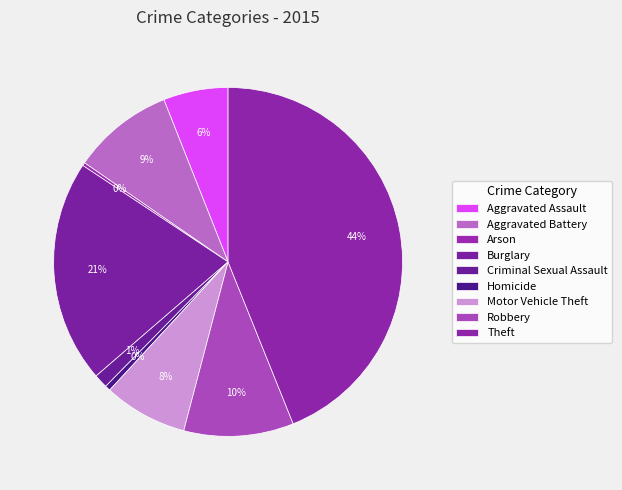

Count the number of slices in the pie.

9